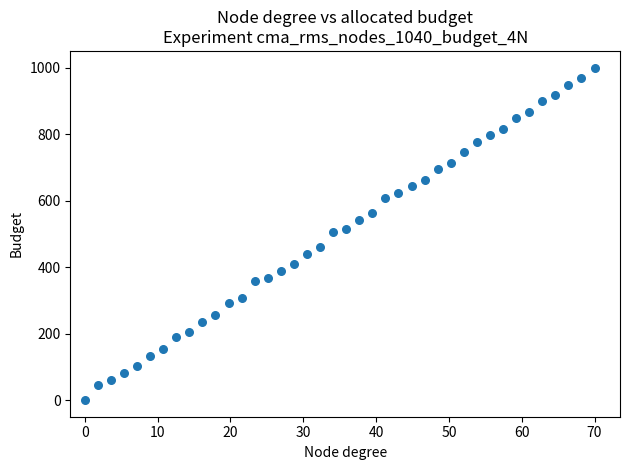

What is the range of Y values (max minus min)?

1000.0